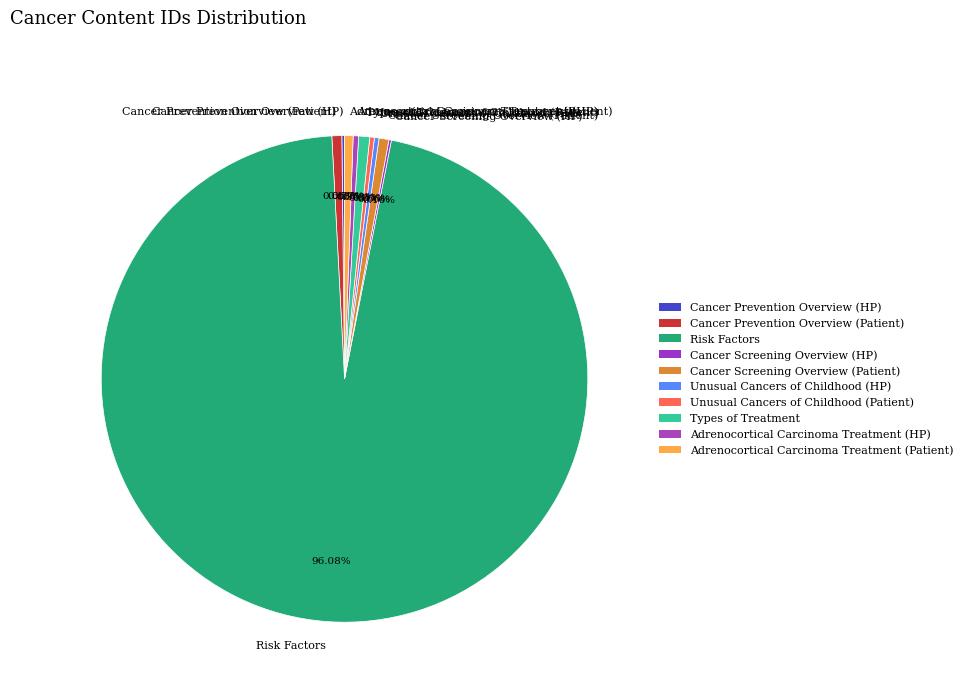

What is the ratio of the value at Cancer Prevention Overview (Patient) to the value at Cancer Screening Overview (Patient)?

1.0